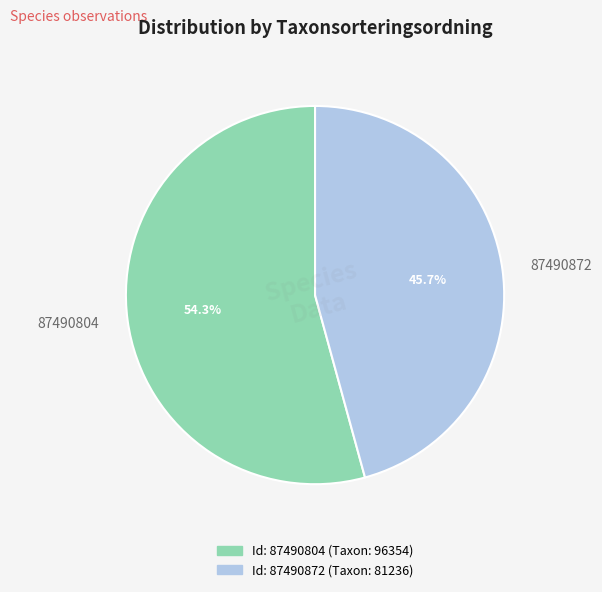

The 87490804 slice represents 54% of the pie. True or false?

True